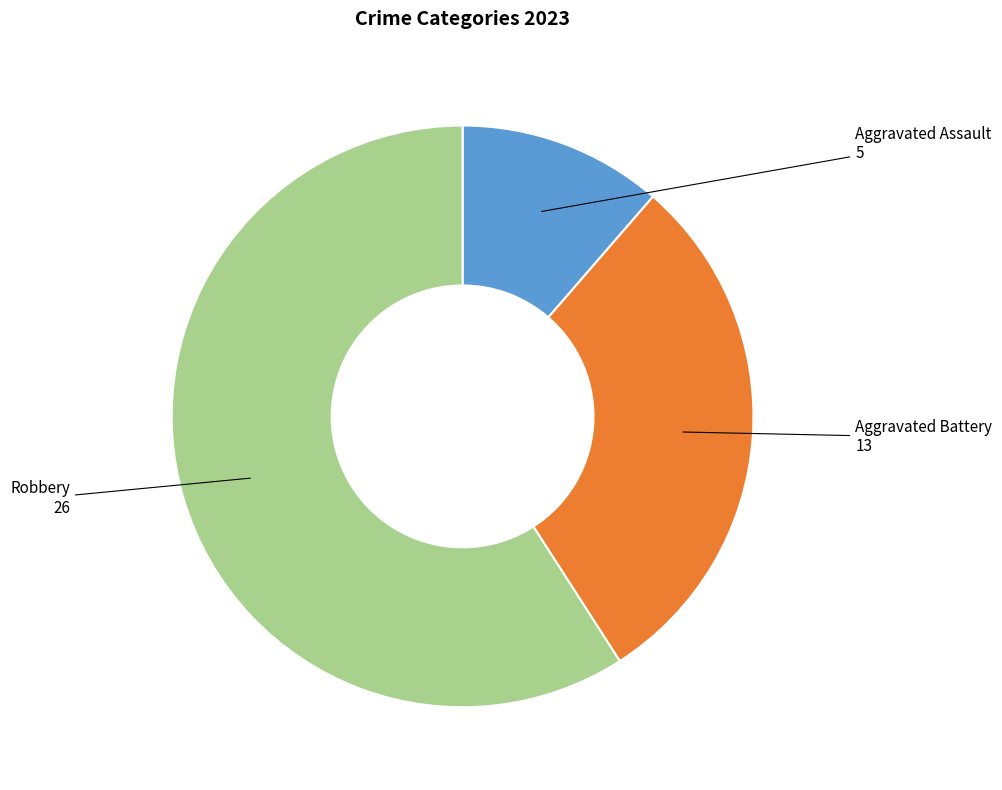

The Aggravated Battery slice represents 39% of the pie. True or false?

False